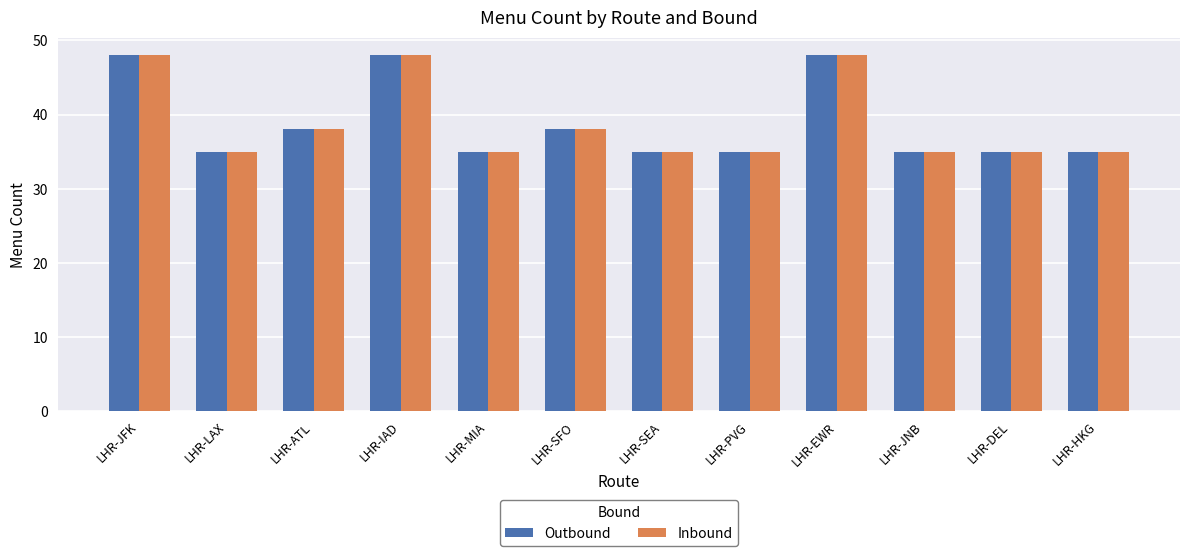

Does the chart contain stacked bars?

No